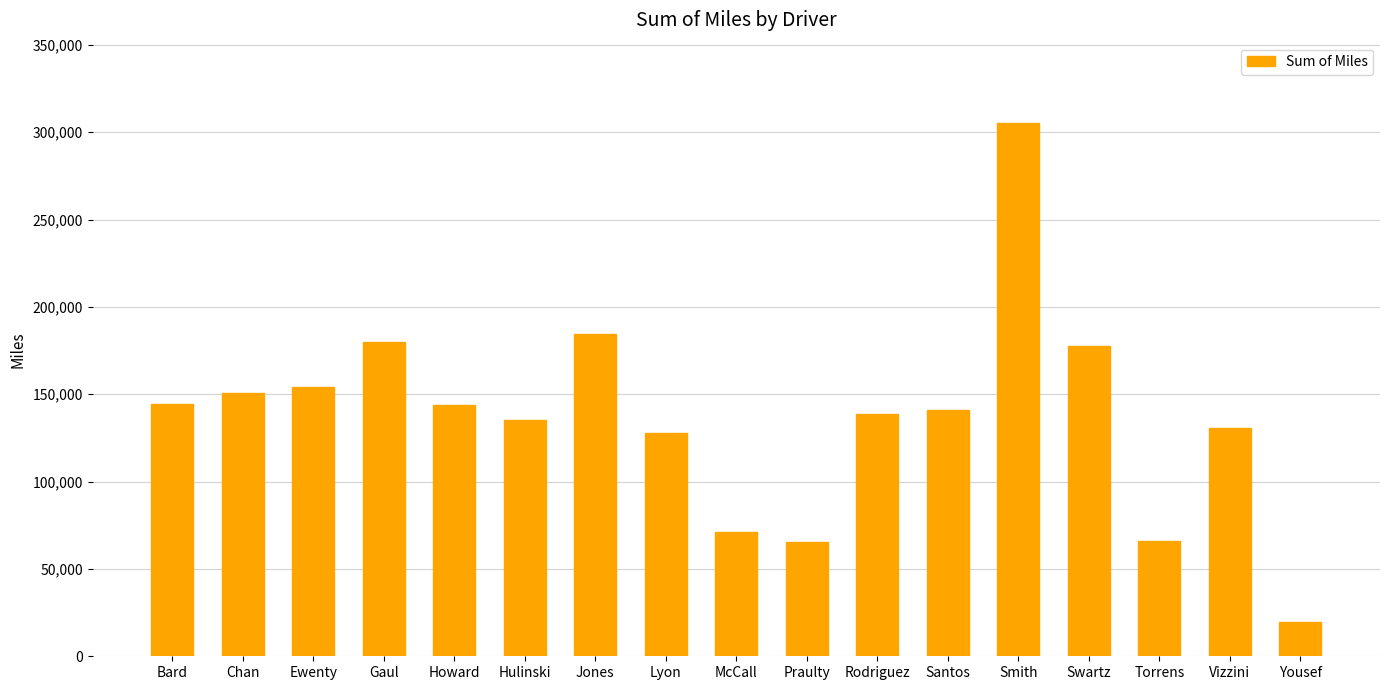

What is the smallest value displayed?

19341.7